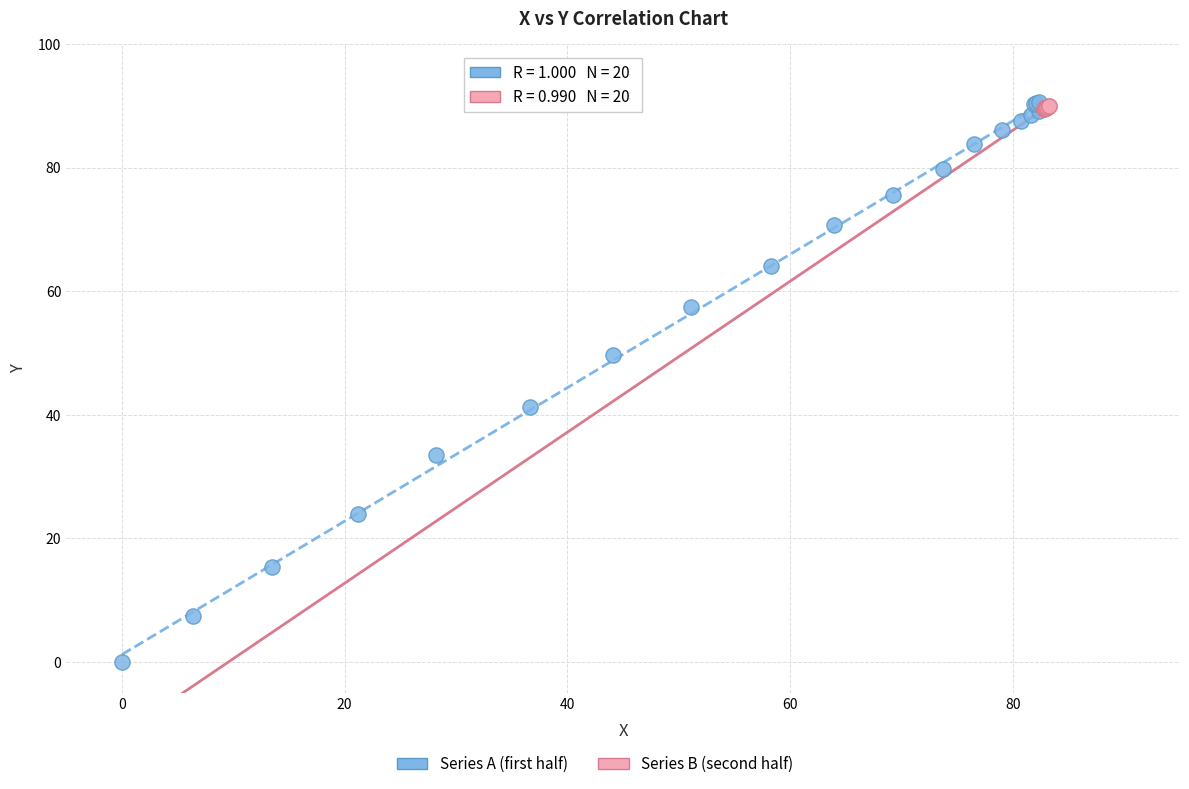

Which series contains the lowest Y value?

Series A (first half)